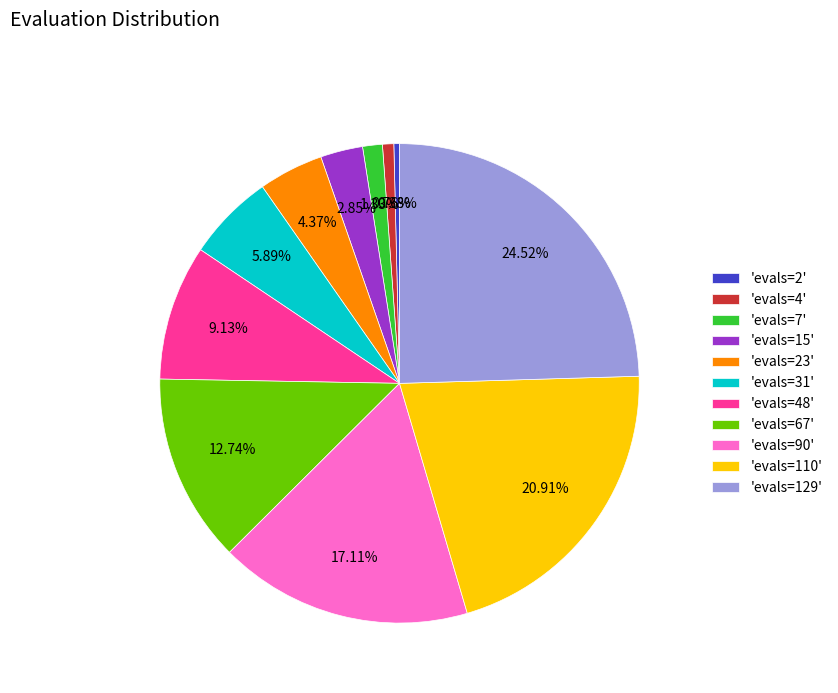

Count the number of slices in the pie.

11